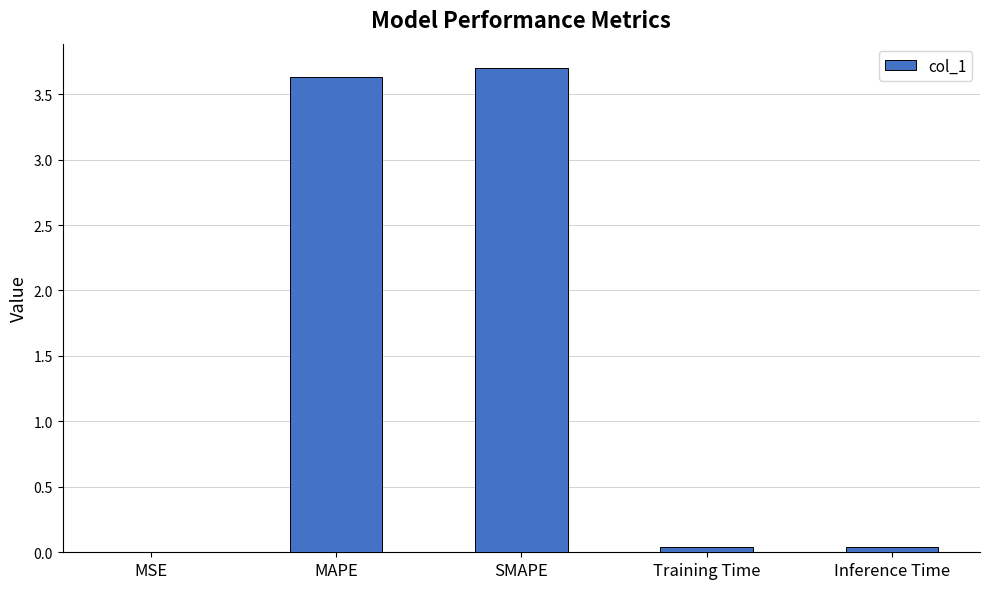

The chart shows a value of 6.3 at MAPE. True or false?

False